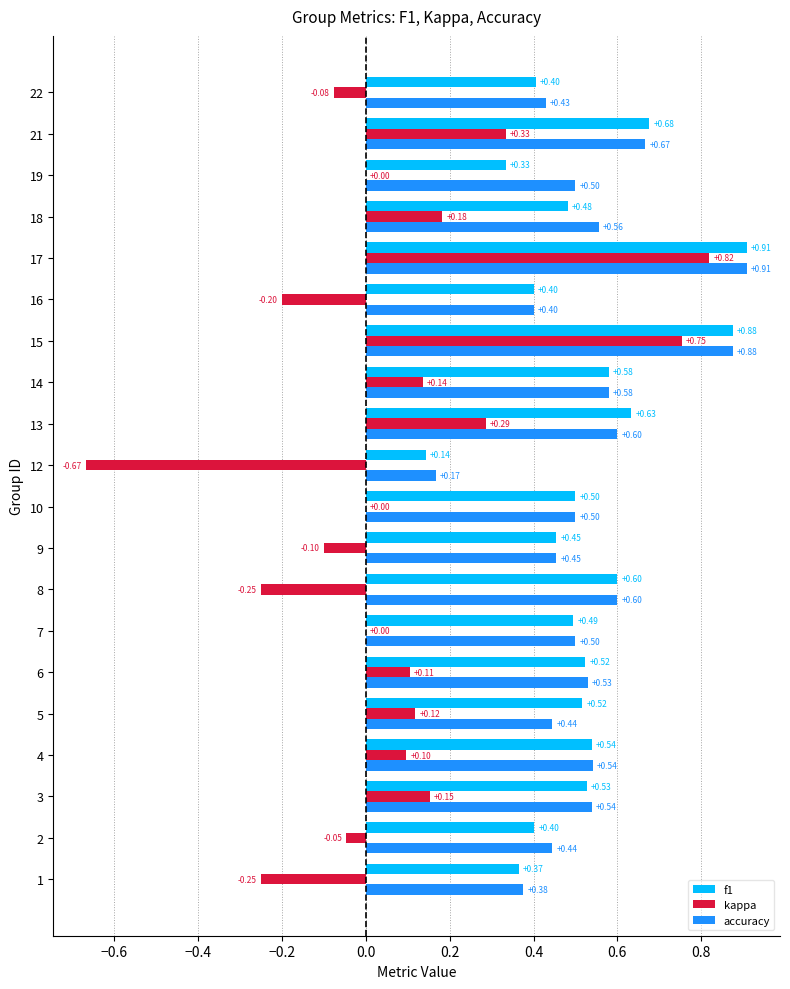

What is the total value across all series at 6?

1.2